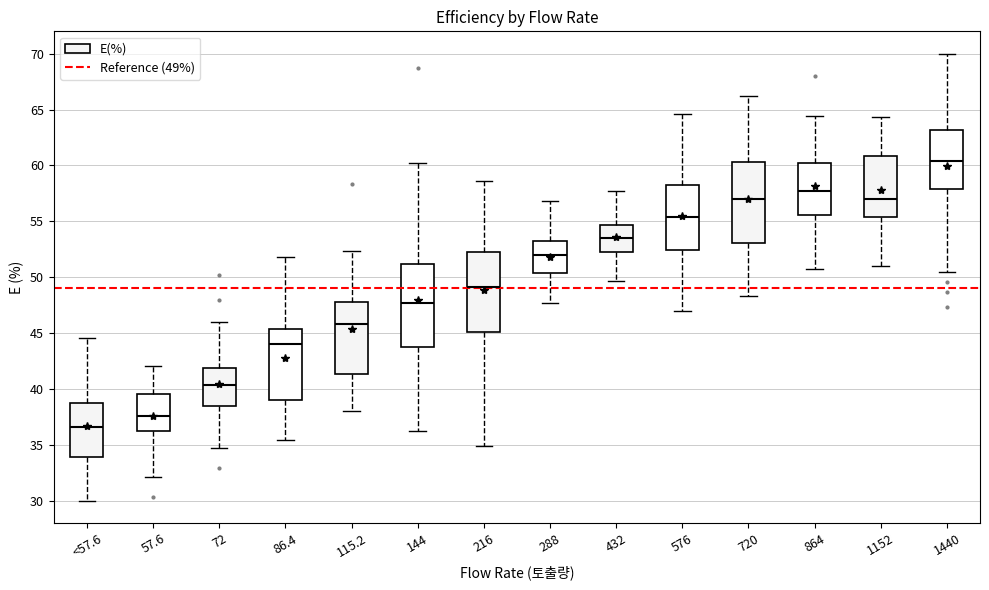

Where is the upper edge of the box for 72 on the y-axis? The values are not printed on the chart, so give them approximately, as read against the axis.

42.0